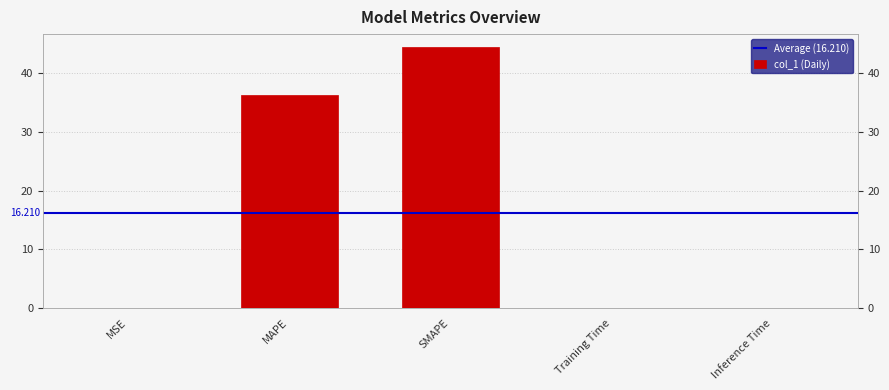

What is the sum of all values?

81.0